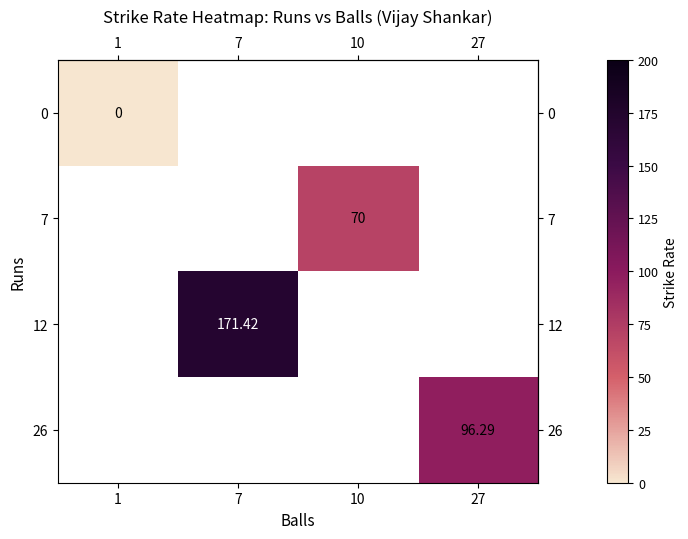

At how many categories does at least one series exceed 129?

1